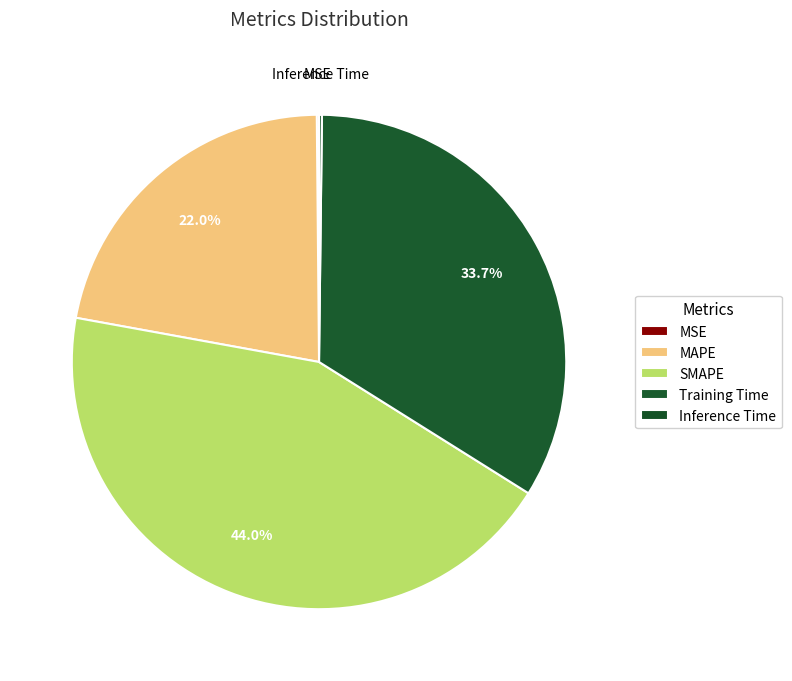

Does MSE represent more than half of the total?

No